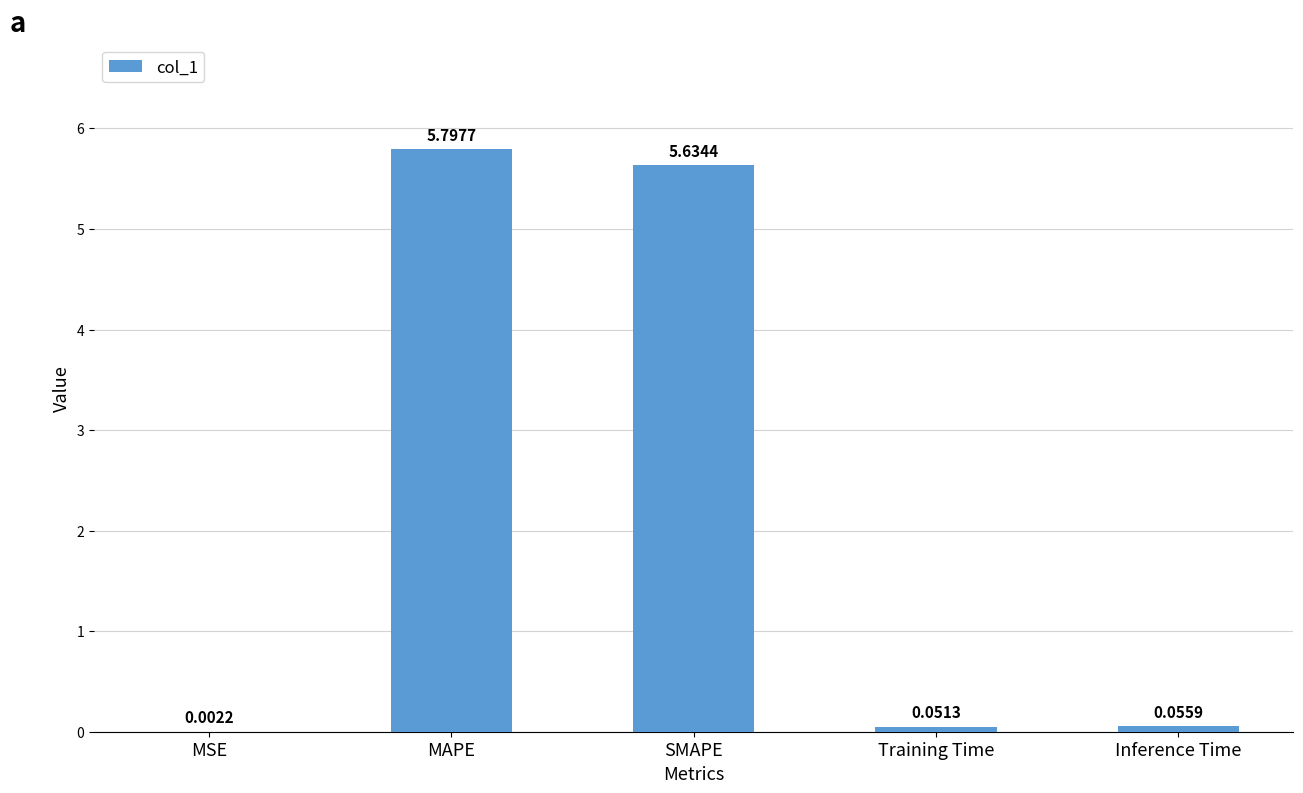

At which label is the value closest to 2?

Inference Time